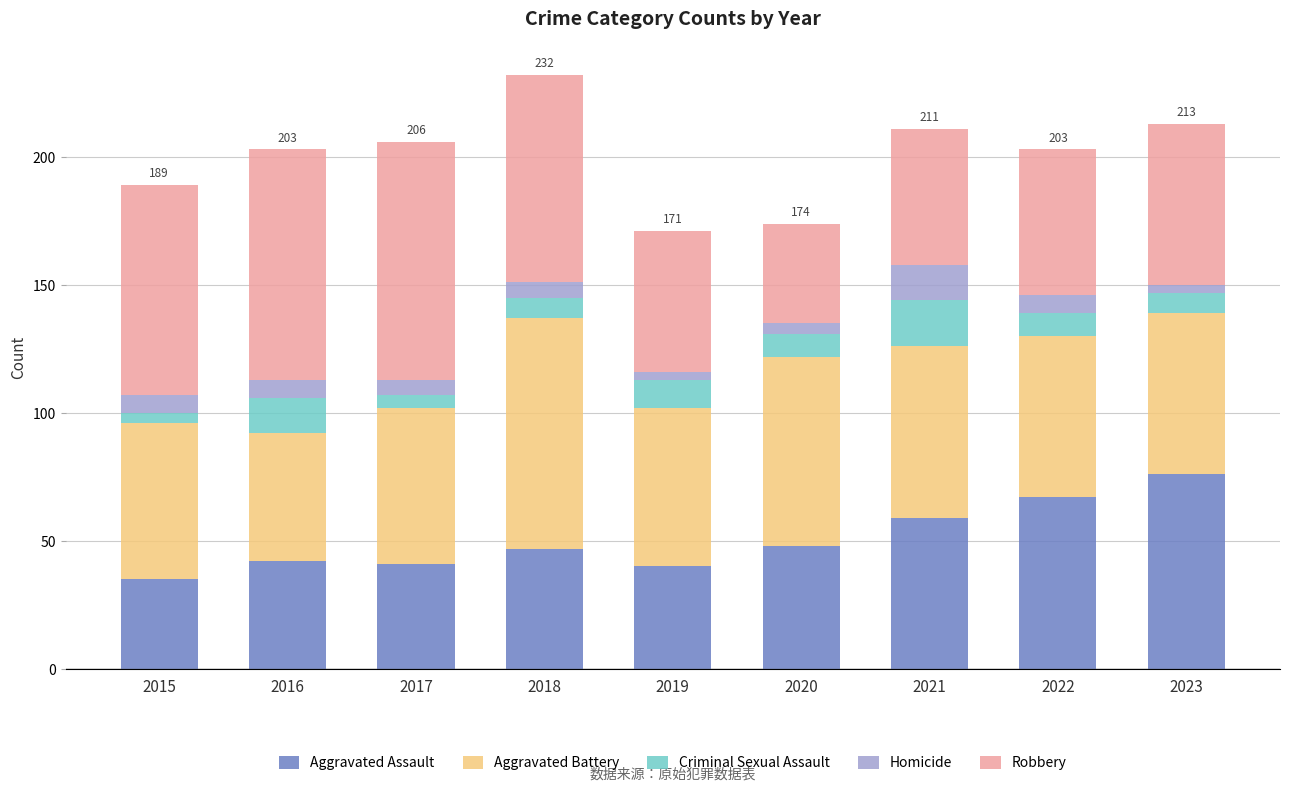

True or false: Aggravated Assault has a value of 59 at 2021.

True